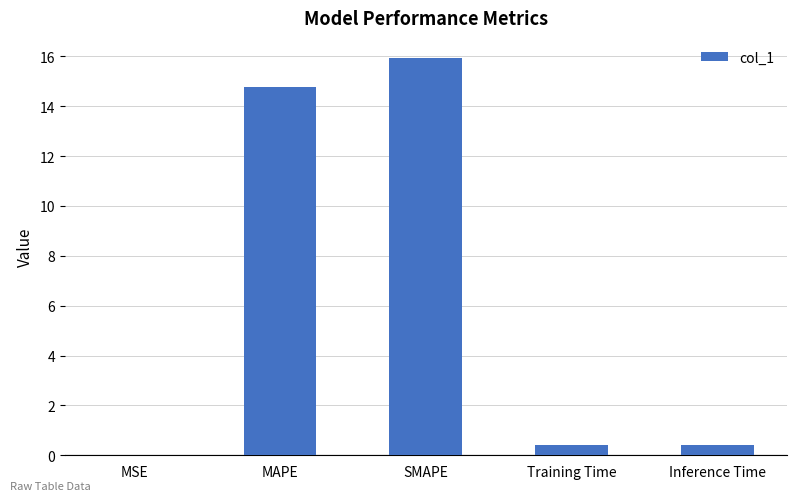

Are the bars grouped side by side (vs. stacked)?

No